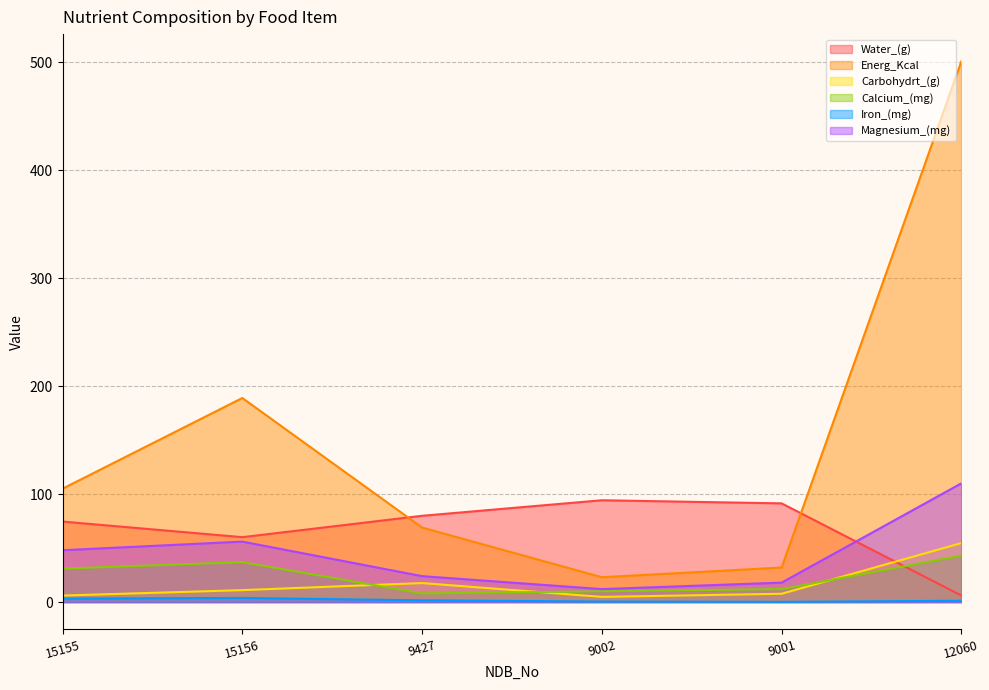

What is the sum of the Calcium_(mg) values at 9427 and 12060?

51.0